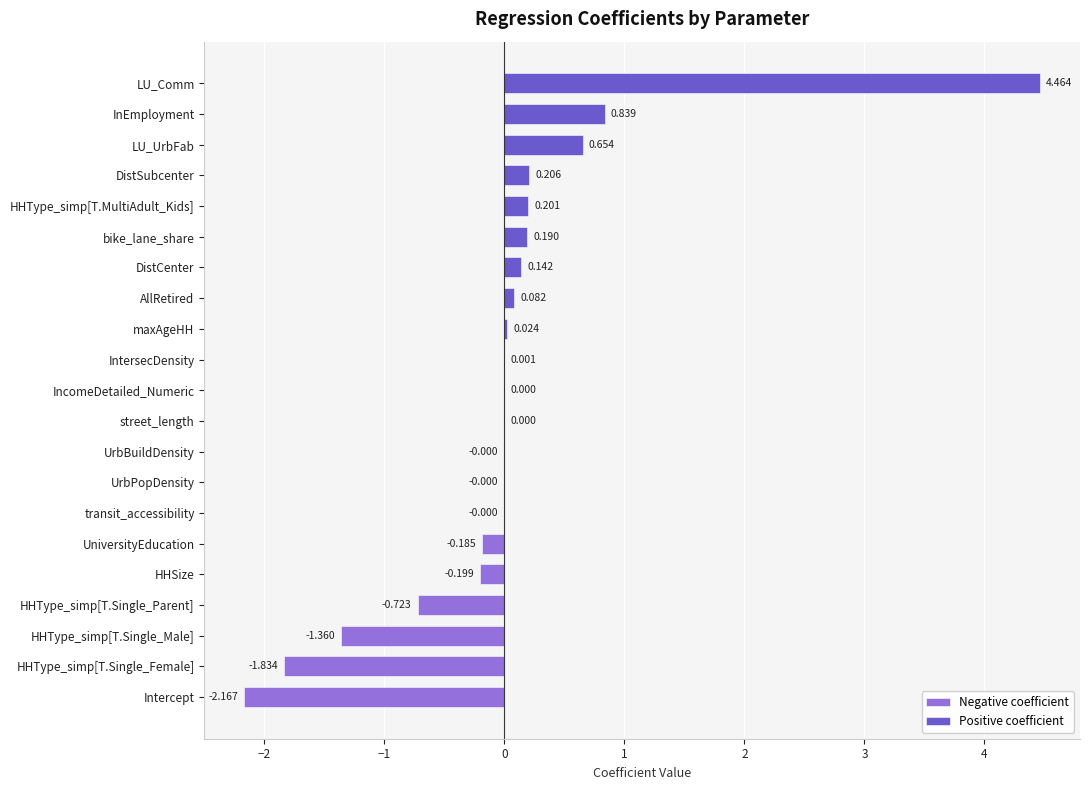

List the labels in order of value, smallest first.

Intercept, HHType_simp[T.Single_Female], HHType_simp[T.Single_Male], HHType_simp[T.Single_Parent], HHSize, UniversityEducation, transit_accessibility, UrbPopDensity, UrbBuildDensity, street_length, IncomeDetailed_Numeric, IntersecDensity, maxAgeHH, AllRetired, DistCenter, bike_lane_share, HHType_simp[T.MultiAdult_Kids], DistSubcenter, LU_UrbFab, InEmployment, LU_Comm